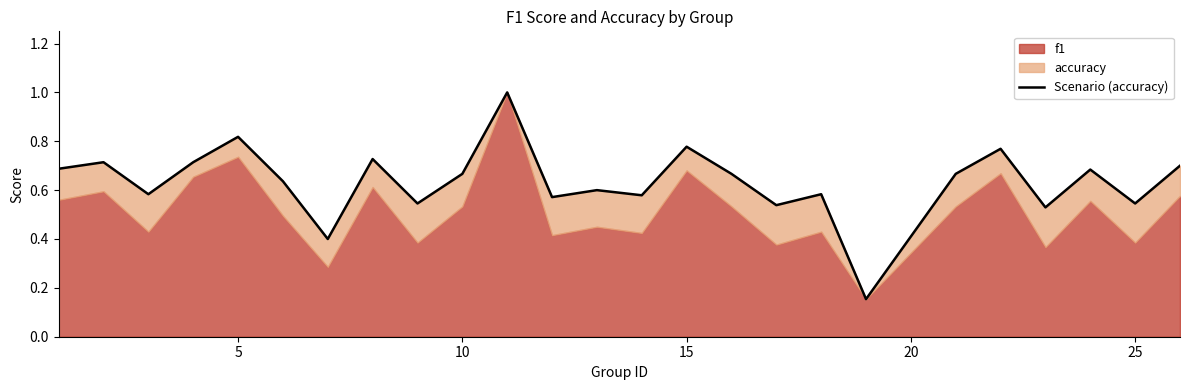

Reading left to right, transcribe all the data shown in this chart.

0.7	0.7	0.6	0.7	0.8	0.6	0.4	0.7	0.5	0.7	1.0	0.6	0.6	0.6	0.8	0.7	0.5	0.6	0.2	0.7	0.8	0.5	0.7	0.5	0.7